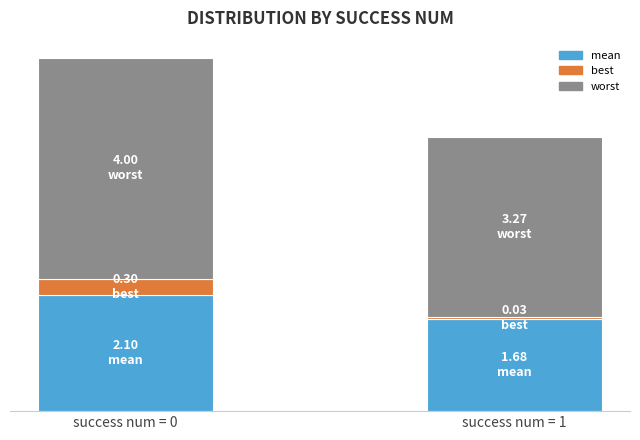

The worst series shows 6.3 at success num = 0. True or false?

False